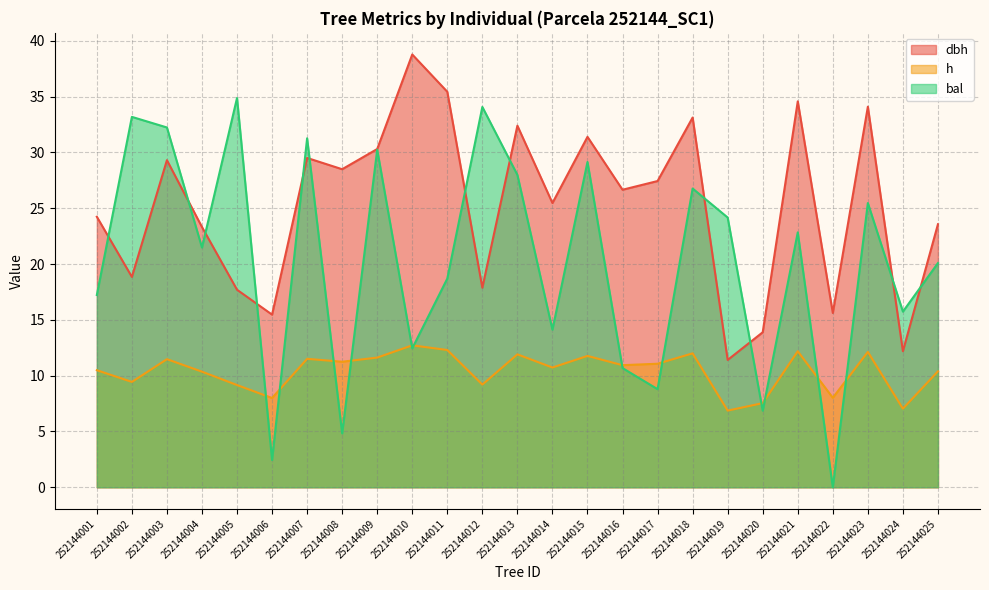

Which has a higher value, 252144010 or 252144018?

252144010